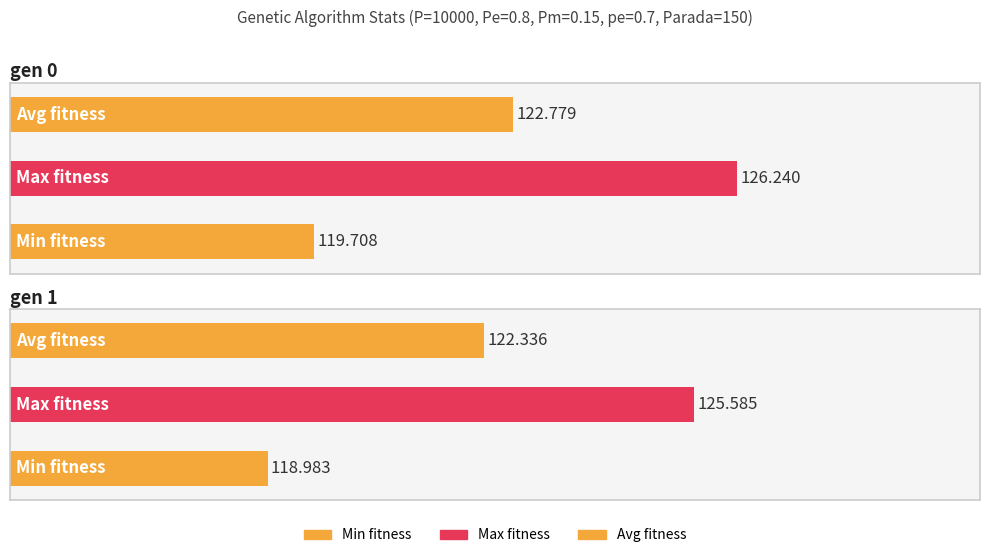

Rank the series at gen 0 from highest to lowest value.

max, avg, min